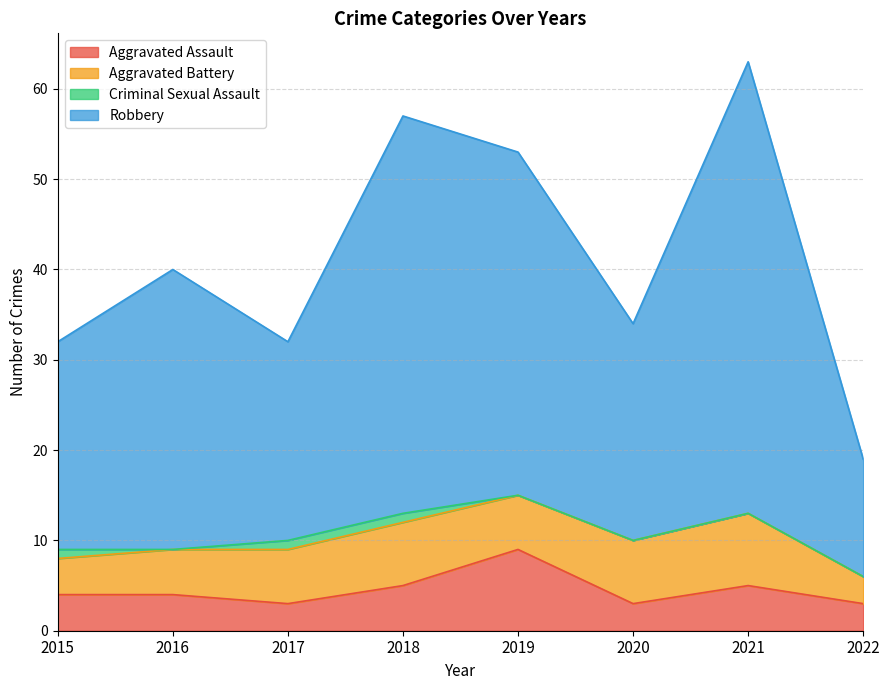

Where is Aggravated Assault nearest to the value 6?

2018